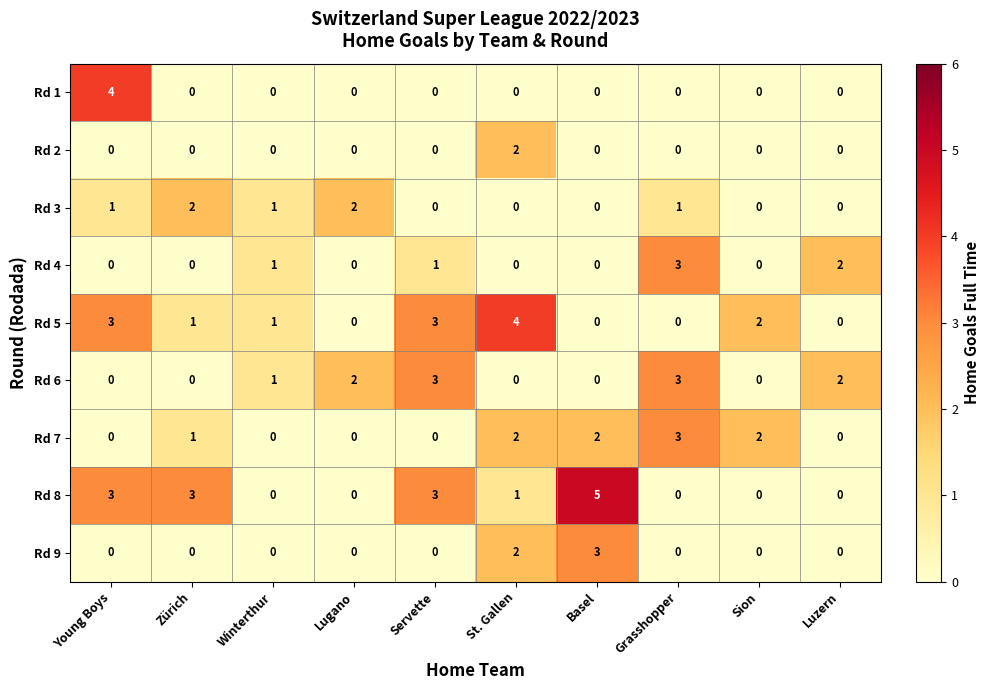

What is the maximum value shown in the chart?

5